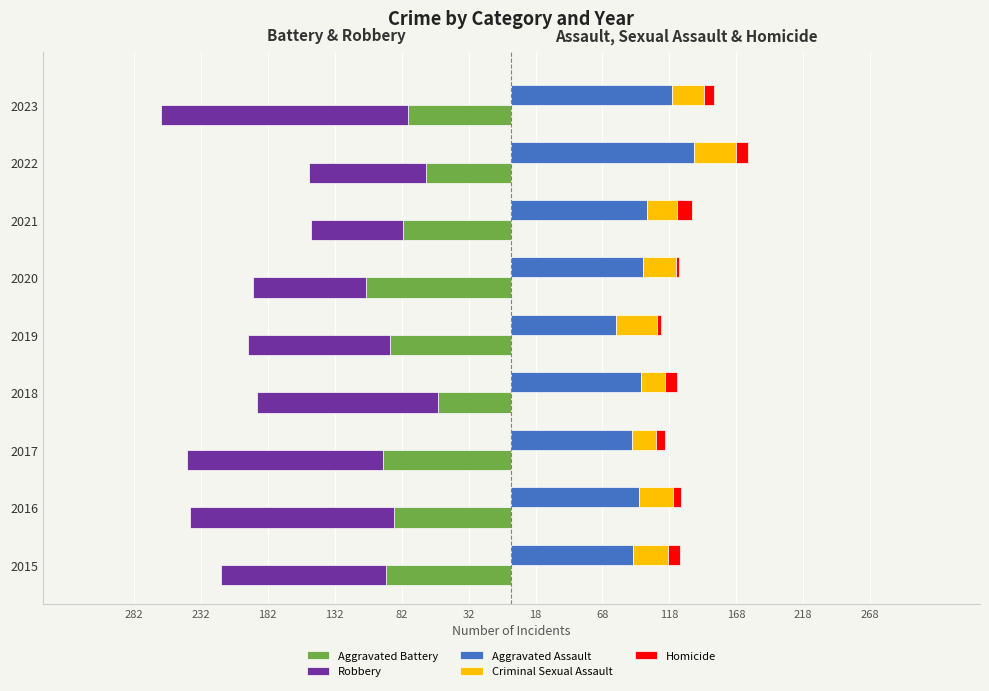

What is the difference between the Robbery values at 2015 and 2016?

29